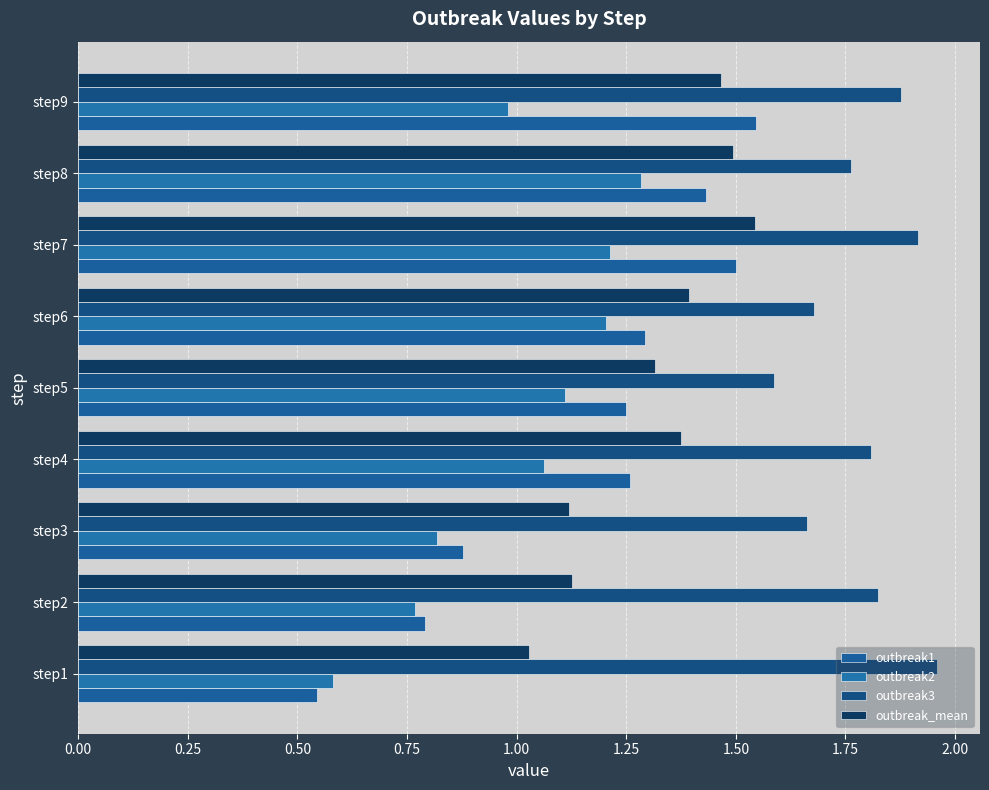

How many distinct data groups are displayed?

4